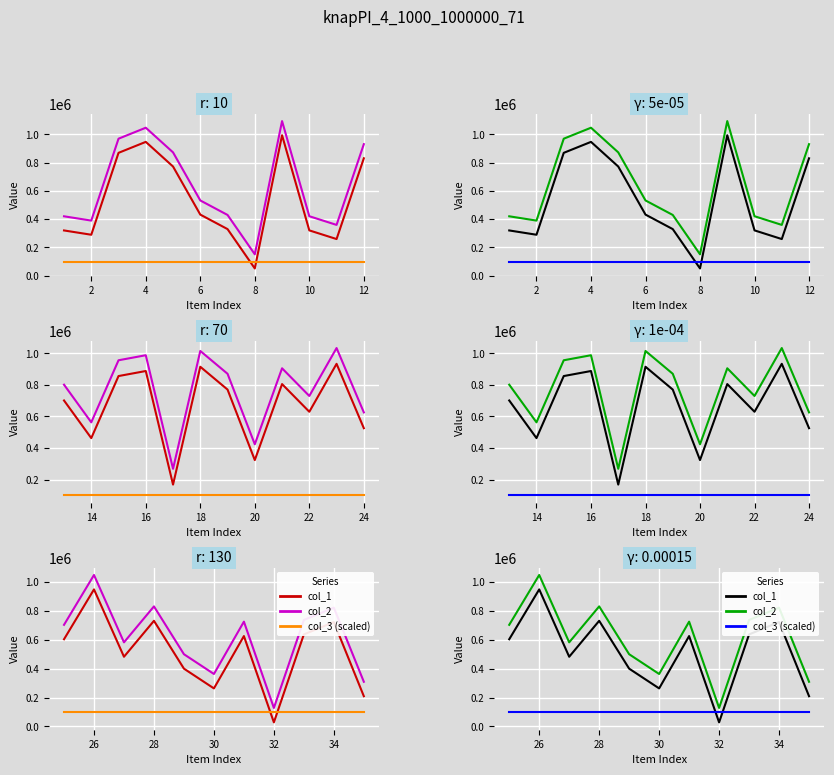

Which series has the largest range (max minus min)?

col_1